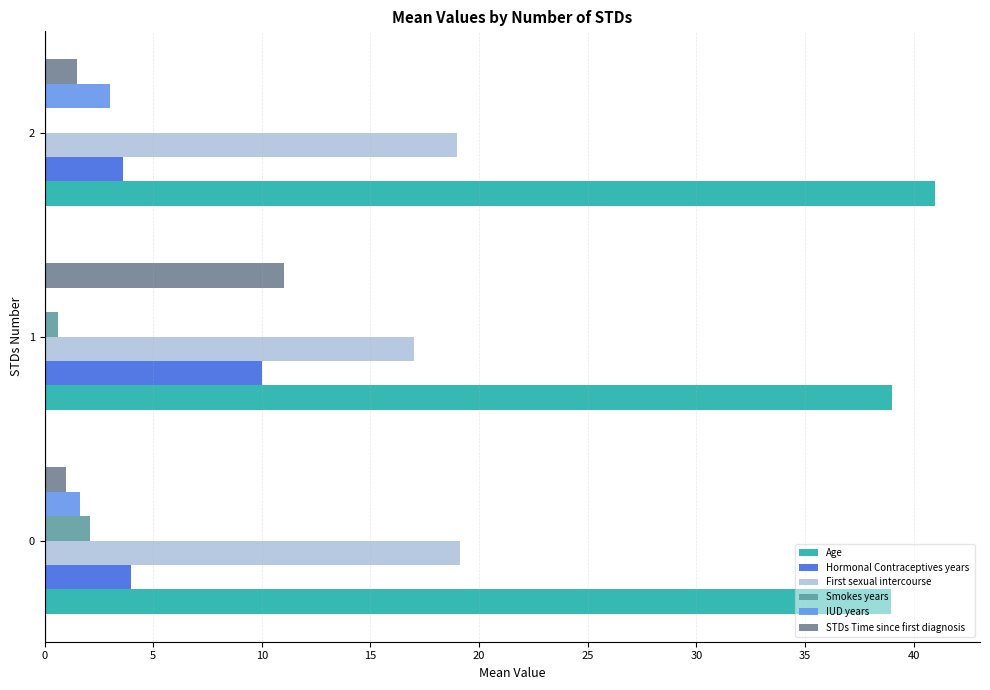

Reading right to left, what are all the values shown in this chart?

Age: 41.0	39.0	39.0
Hormonal Contraceptives years : 3.6	10.0	4.0
First sexual intercourse: 19.0	17.0	19.1
Smokes years : 0.0	0.6	2.1
IUD years : 3.0	0.0	1.6
STDs Time since first diagnosis: 1.5	11.0	1.0